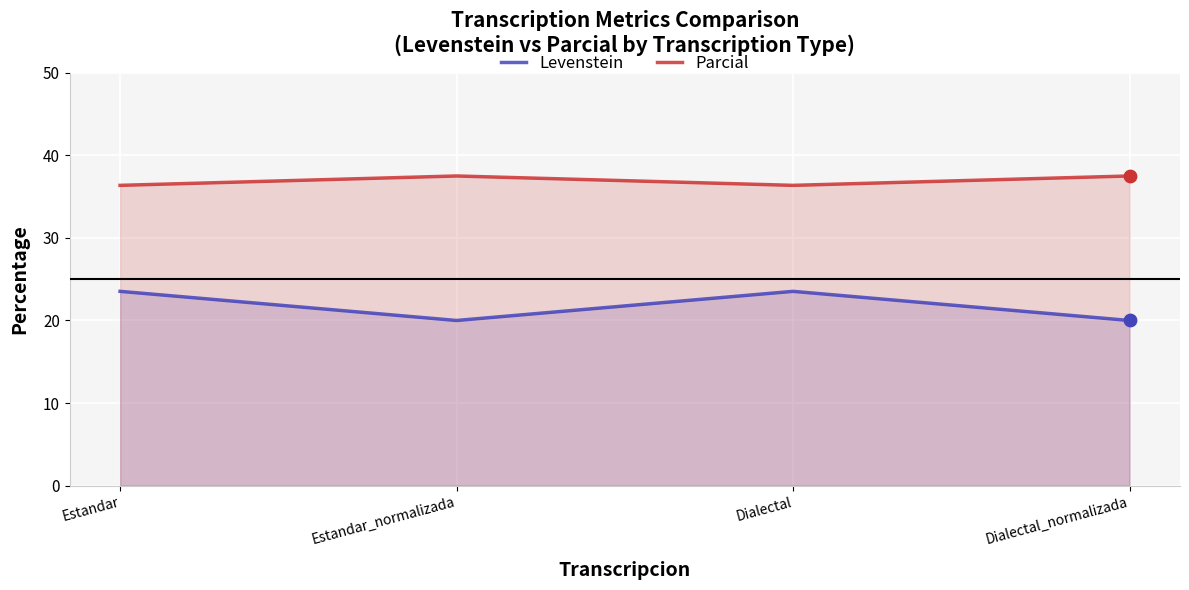

Which series has the largest total across all categories?

Parcial